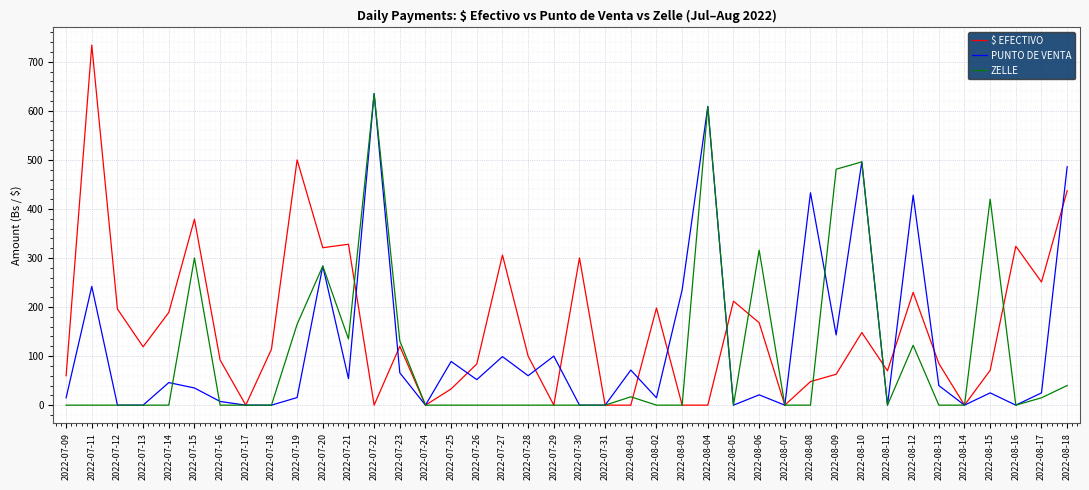

True or false: PUNTO DE VENTA has a value of 0.0 at 2022-07-18.

True